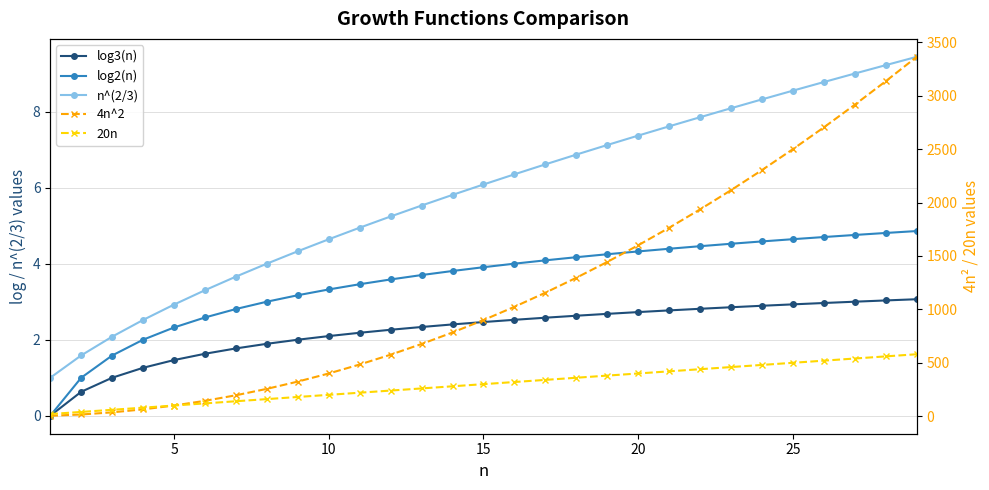

What is the lowest value of the 4n^2 series?

4.0